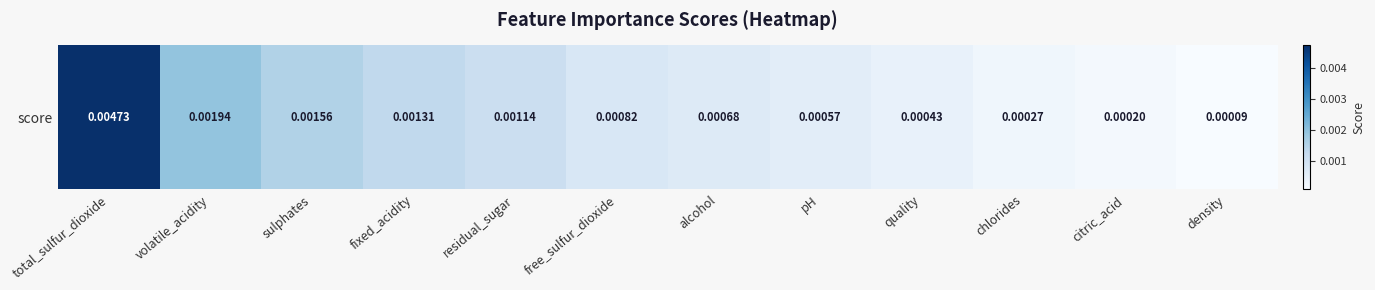

List the labels in order of value, smallest first.

density, citric_acid, chlorides, quality, pH, alcohol, free_sulfur_dioxide, residual_sugar, fixed_acidity, sulphates, volatile_acidity, total_sulfur_dioxide